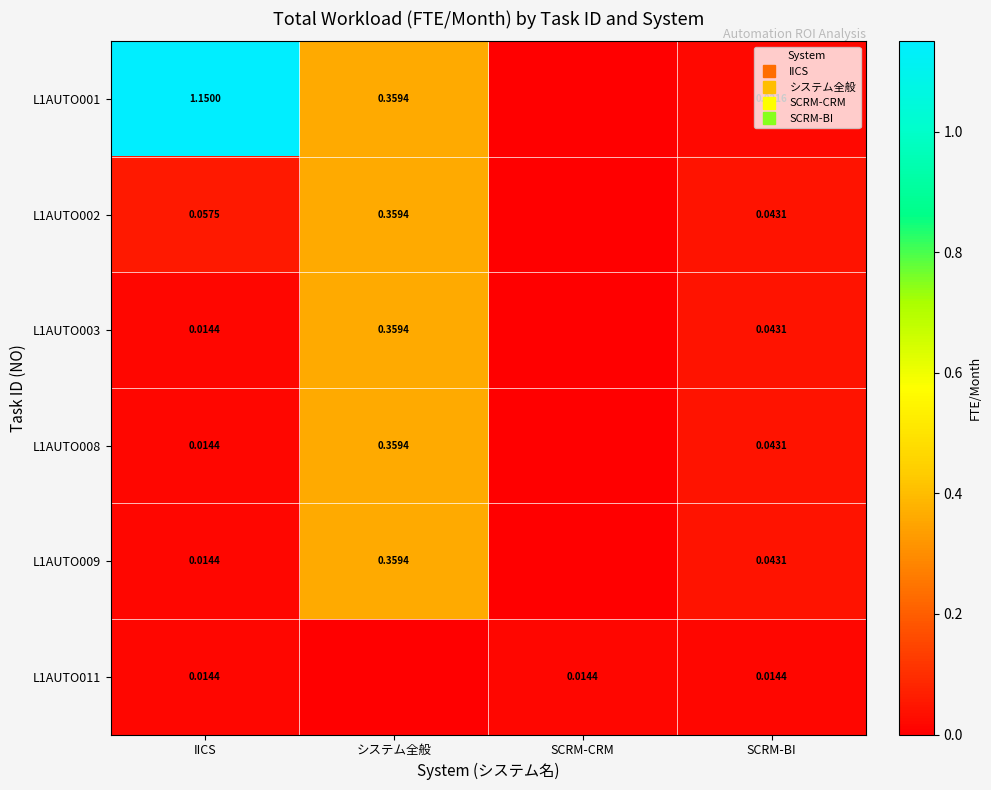

What is the difference between the L1AUTO003 values at SCRM-CRM and システム全般?

0.4